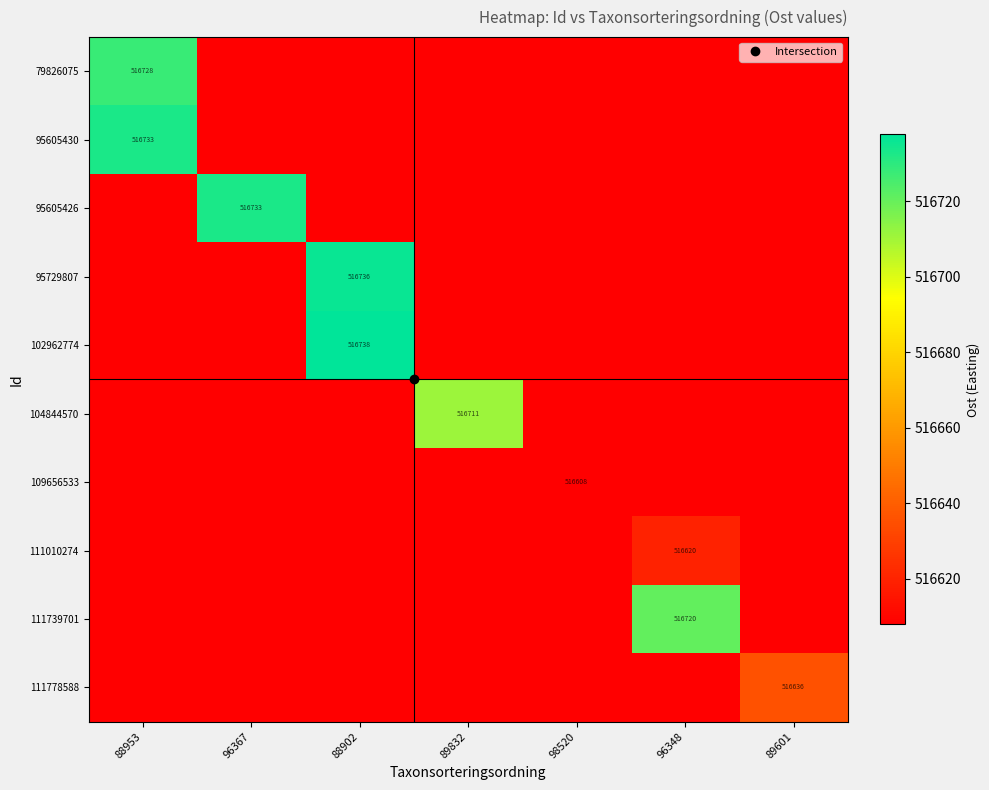

True or false: 95605430 has a value of 516608.0 at 88902.

True